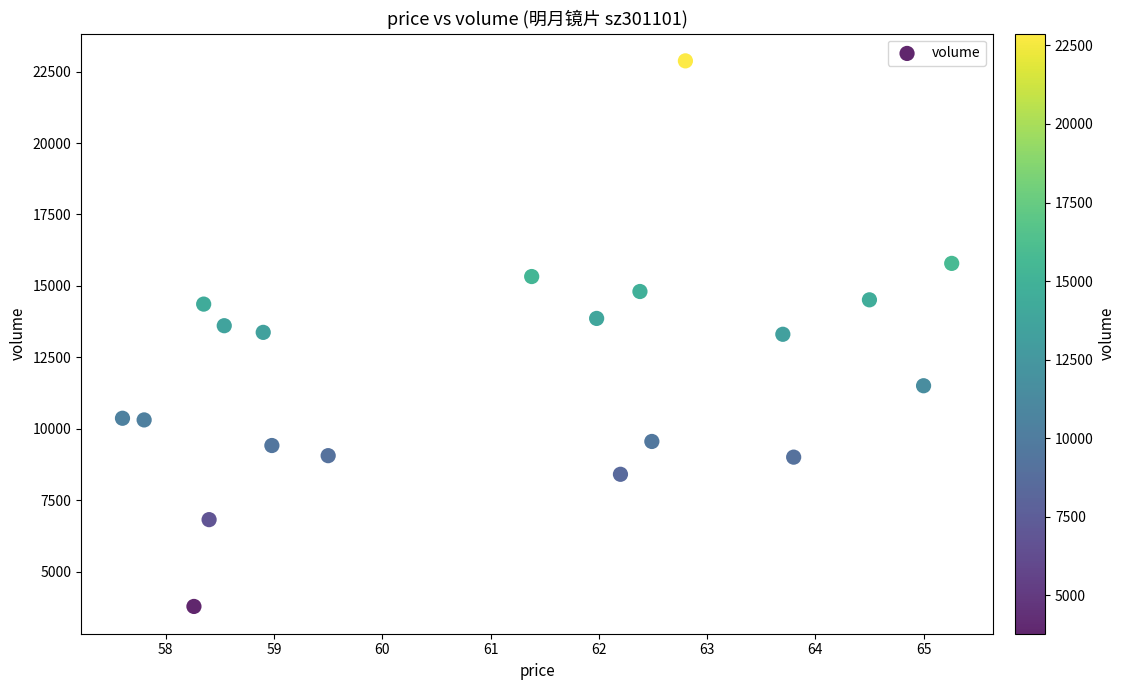

What is the range of Y values (max minus min)?

19094